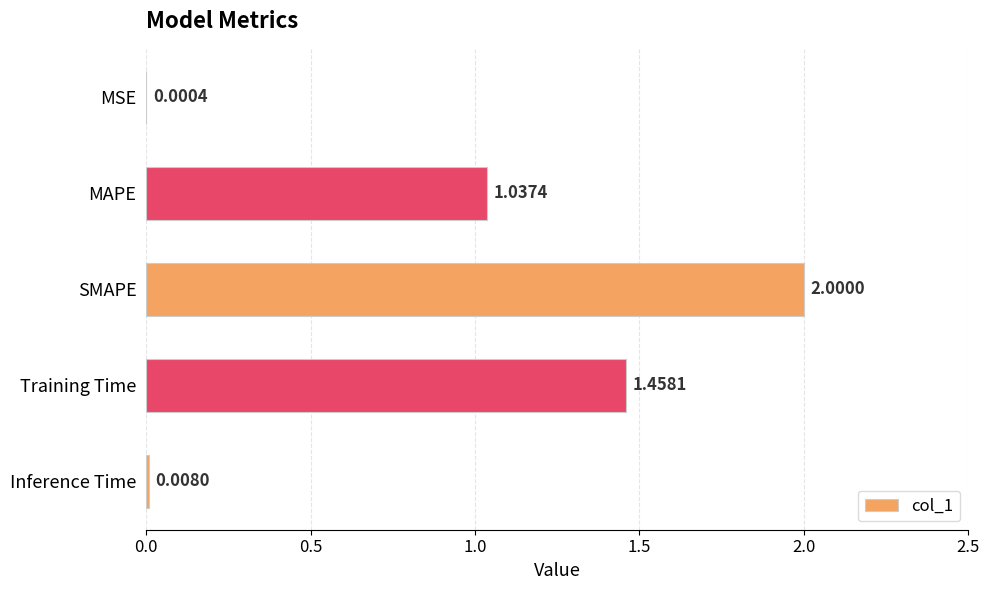

Count the number of data series in this chart.

1